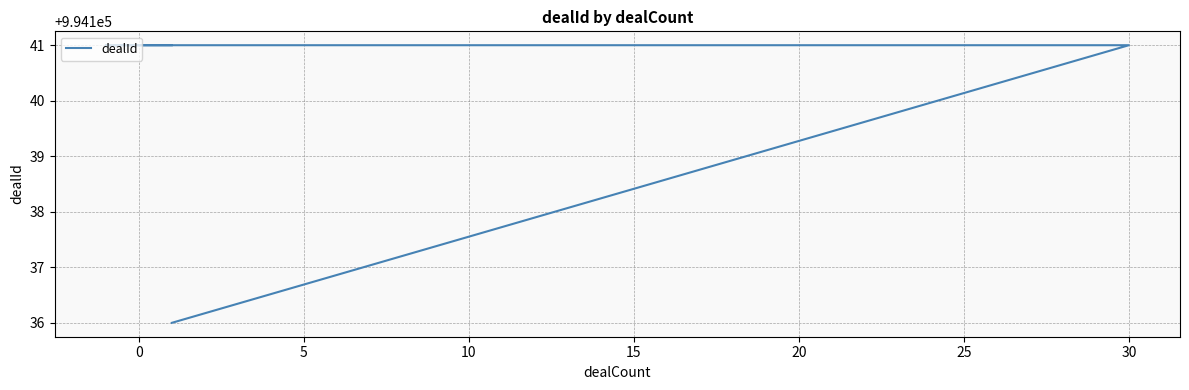

Count the values in the range 994141 to 994142.

4